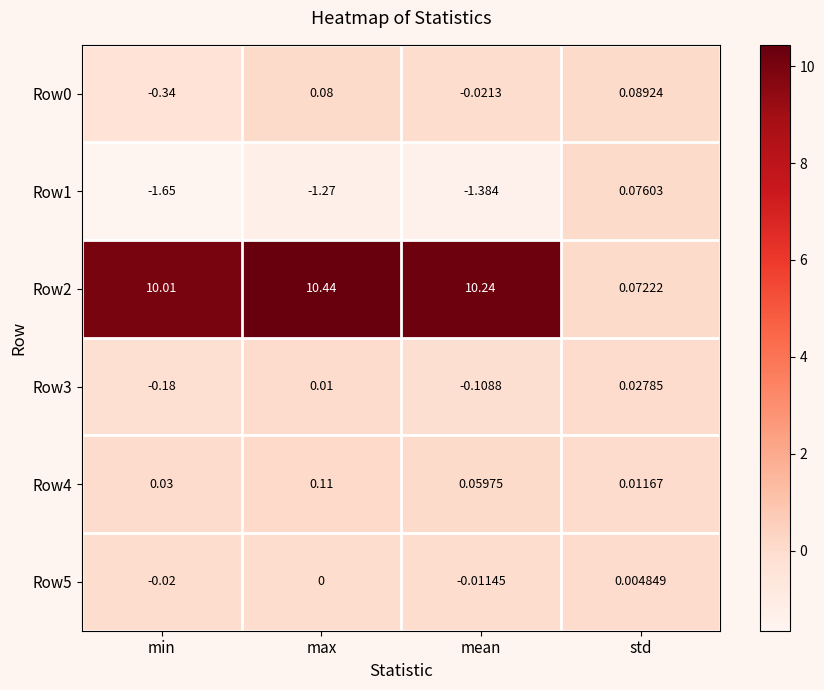

Count the number of categories in the chart.

4